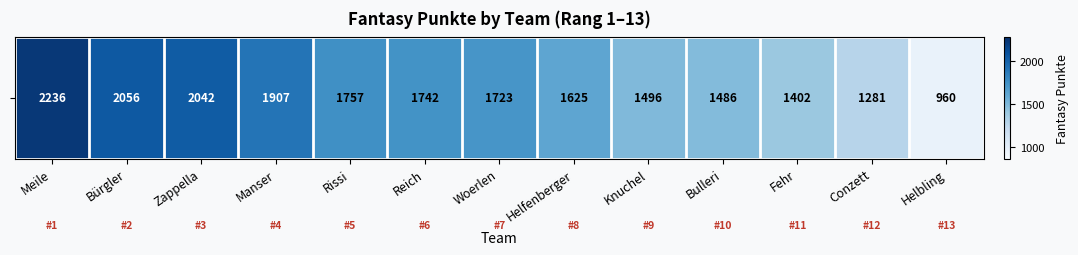

Reading left to right, transcribe all the data shown in this chart.

2236	2056	2042	1907	1757	1742	1723	1625	1496	1486	1402	1281	960